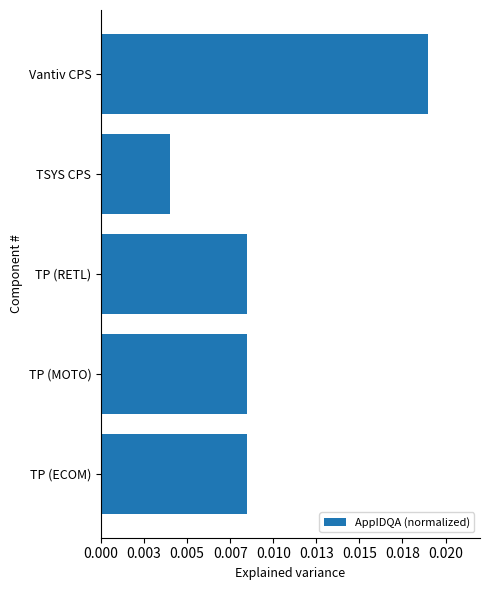

Are the bars horizontal?

Yes